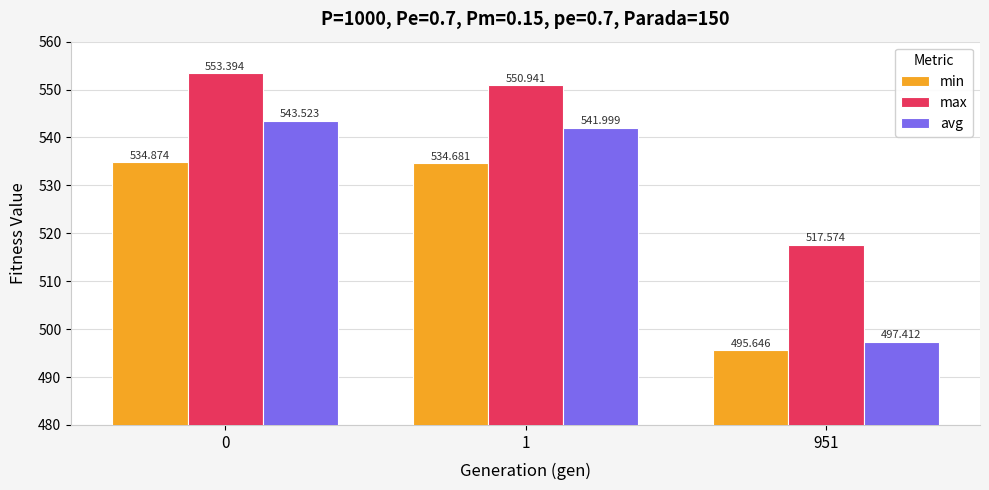

Rank the series by their average value, from highest to lowest.

max, avg, min